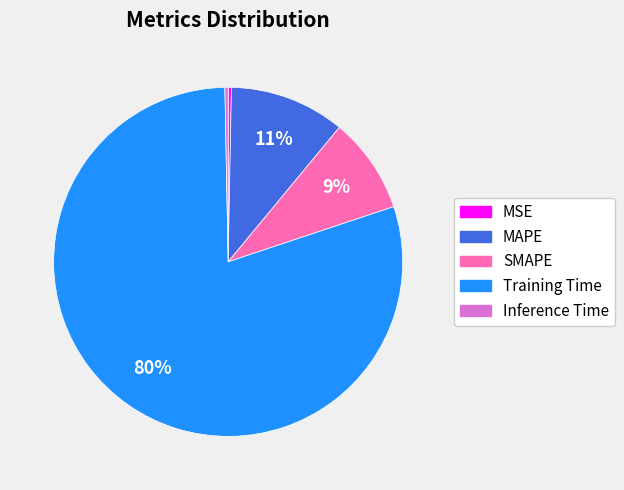

Do Inference Time and MAPE together represent more than half of the pie?

No